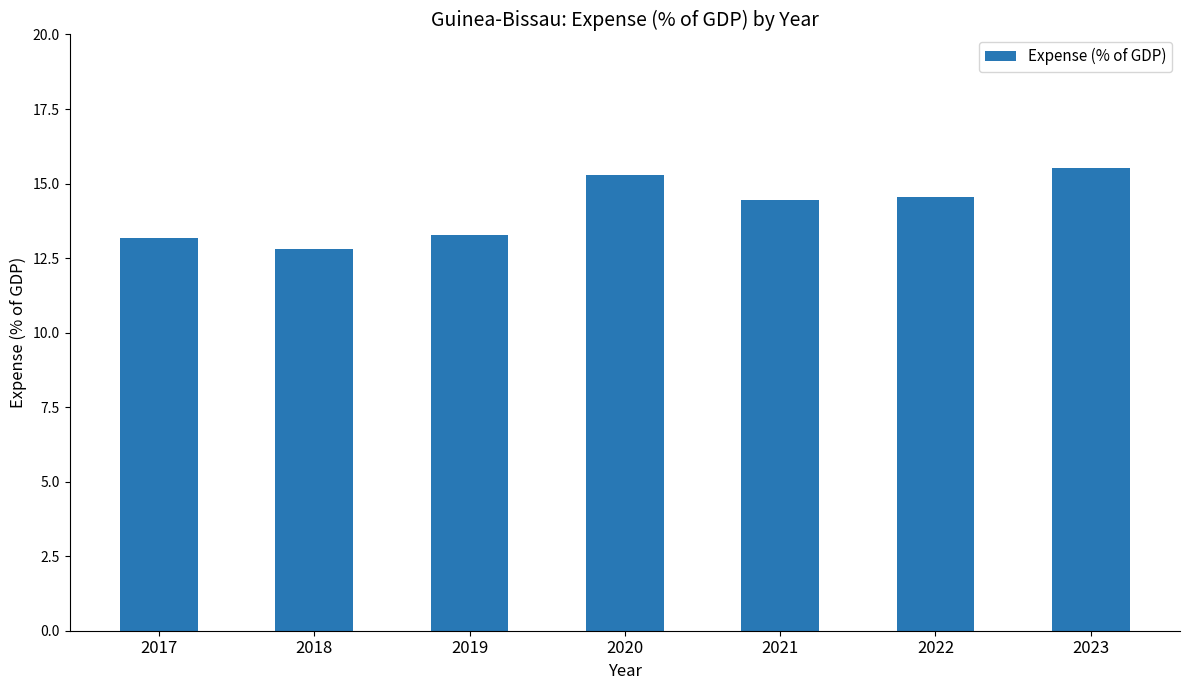

What is the sum of the values at 2017 and 2023?

28.7